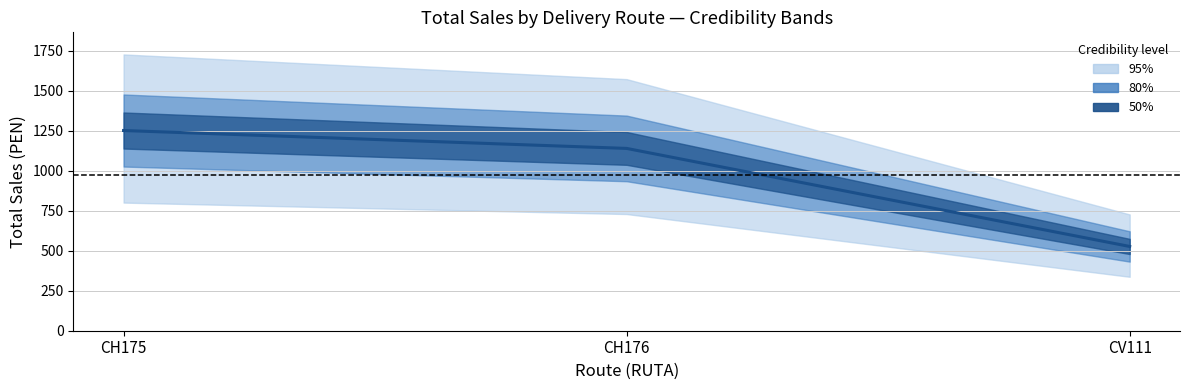

Which category has the highest value across all series?

CH175